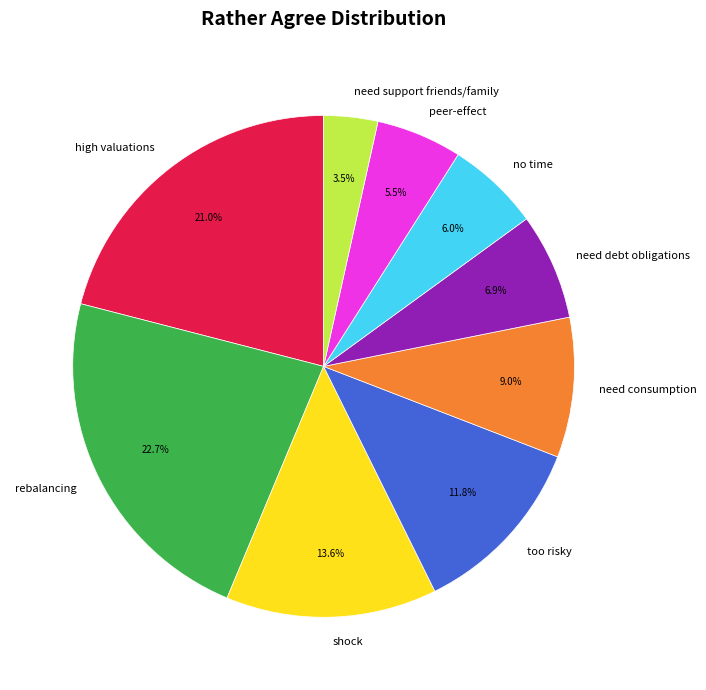

To the nearest percent, what is the average slice percentage?

11%